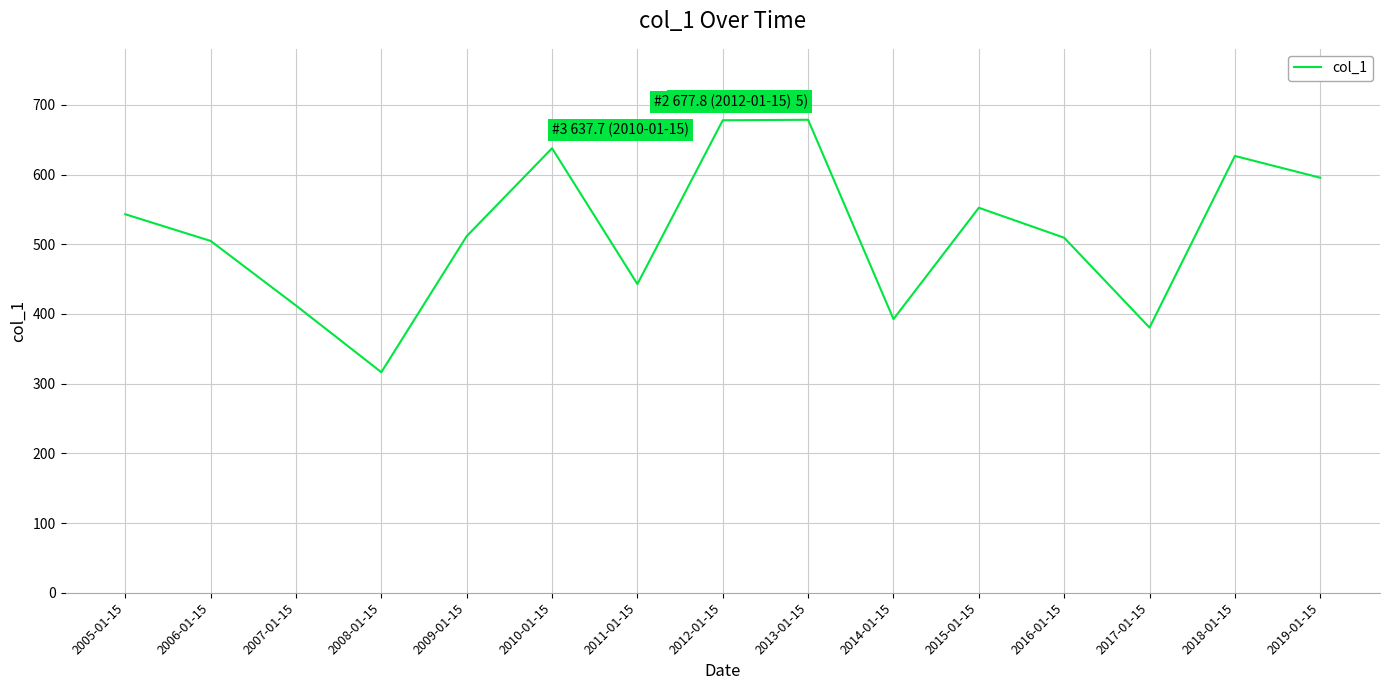

Is it true that the value at 2019-01-15 is 280.7?

False